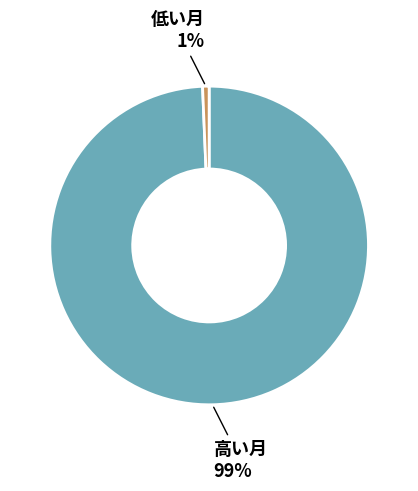

Does any single category account for the majority?

Yes